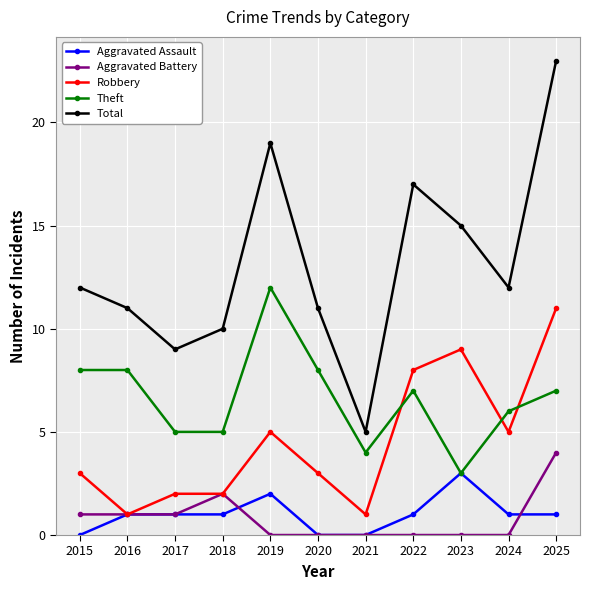

Reading left to right, what are all the values shown in this chart?

Aggravated Assault: 0	1	1	1	2	0	0	1	3	1	1
Aggravated Battery: 1	1	1	2	0	0	0	0	0	0	4
Robbery: 3	1	2	2	5	3	1	8	9	5	11
Theft: 8	8	5	5	12	8	4	7	3	6	7
Total: 12	11	9	10	19	11	5	17	15	12	23